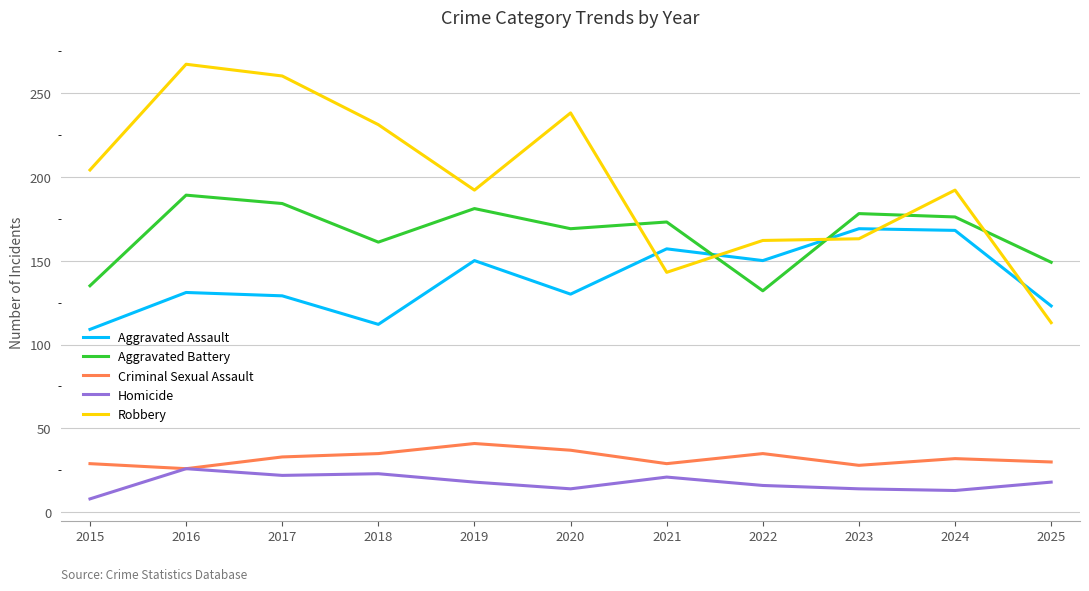

What is the difference between the highest and lowest values at 2023?

164